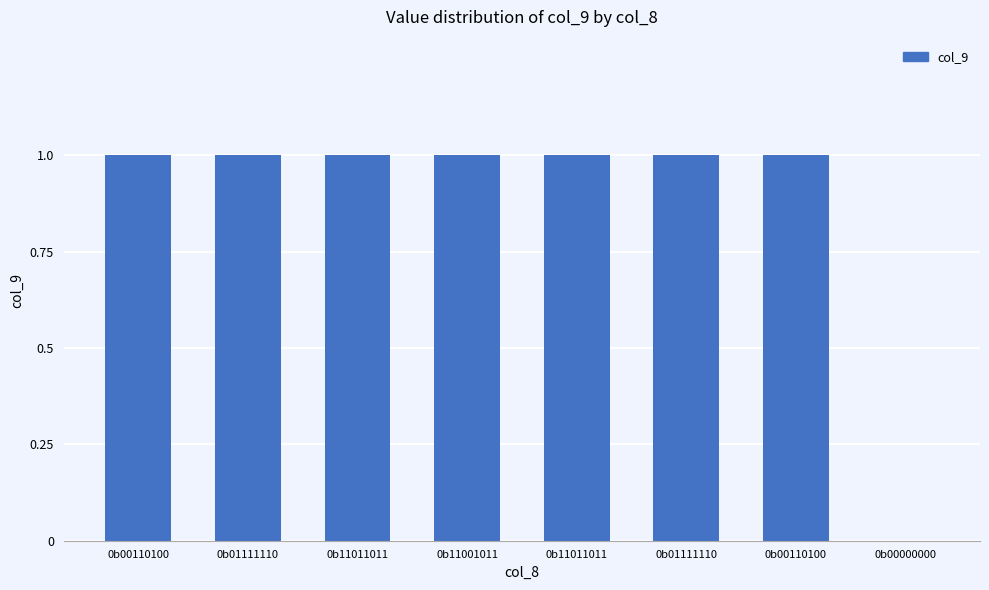

How many data points does each series have?

8